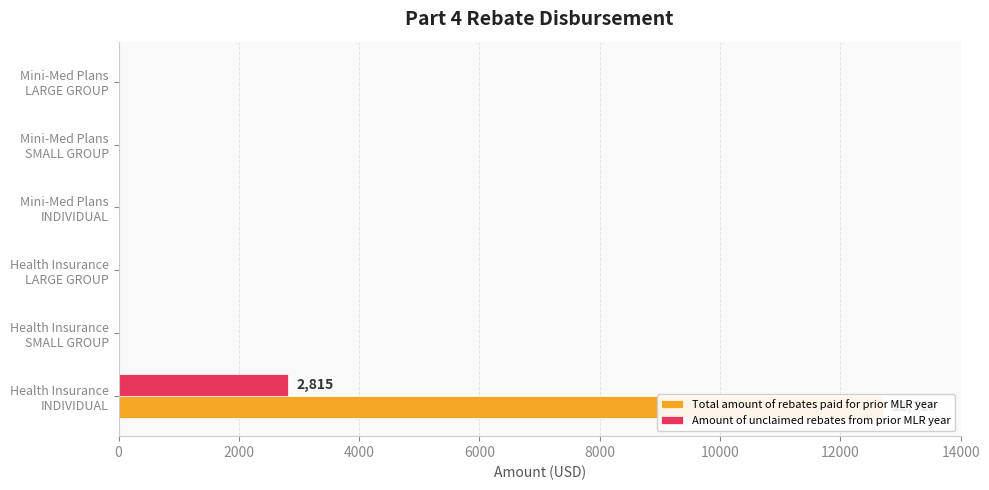

The Total amount of rebates paid for prior MLR year series shows 0 at 10000. True or false?

True